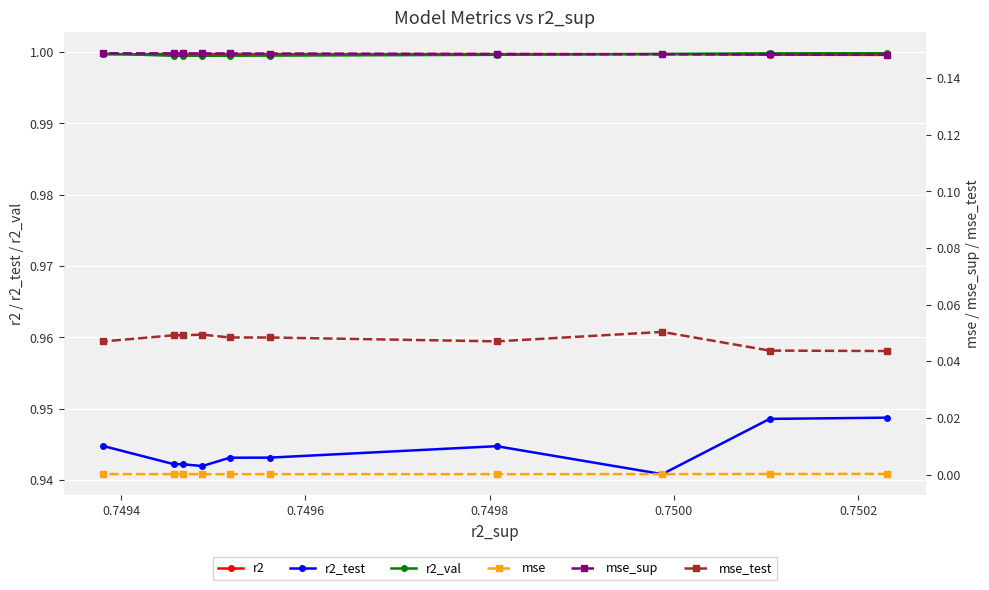

Is this an area chart (filled region under the line)?

No